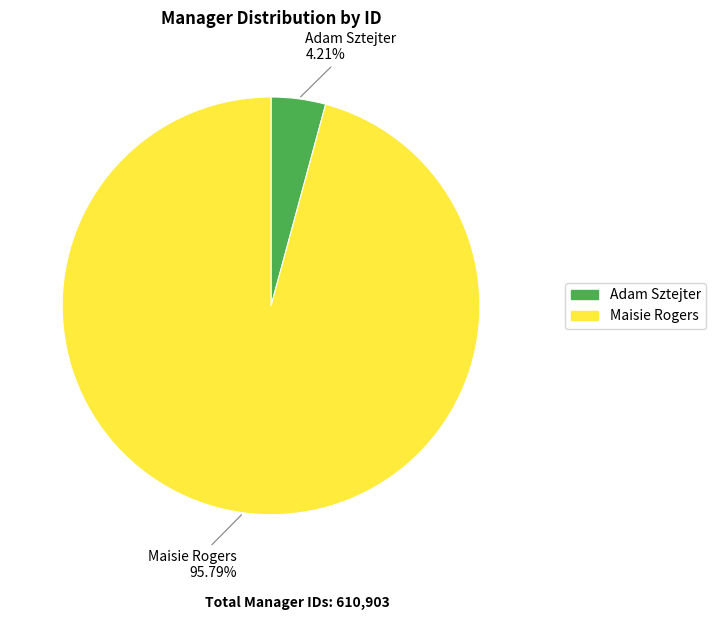

How many segments does this pie chart have?

2